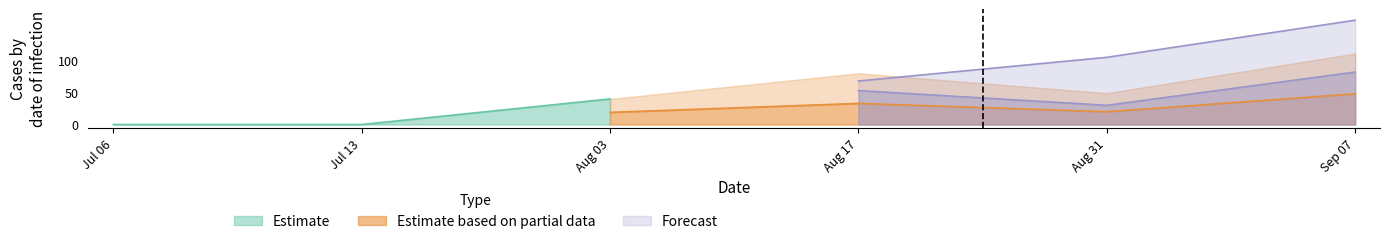

How many lines are shown in the chart?

4